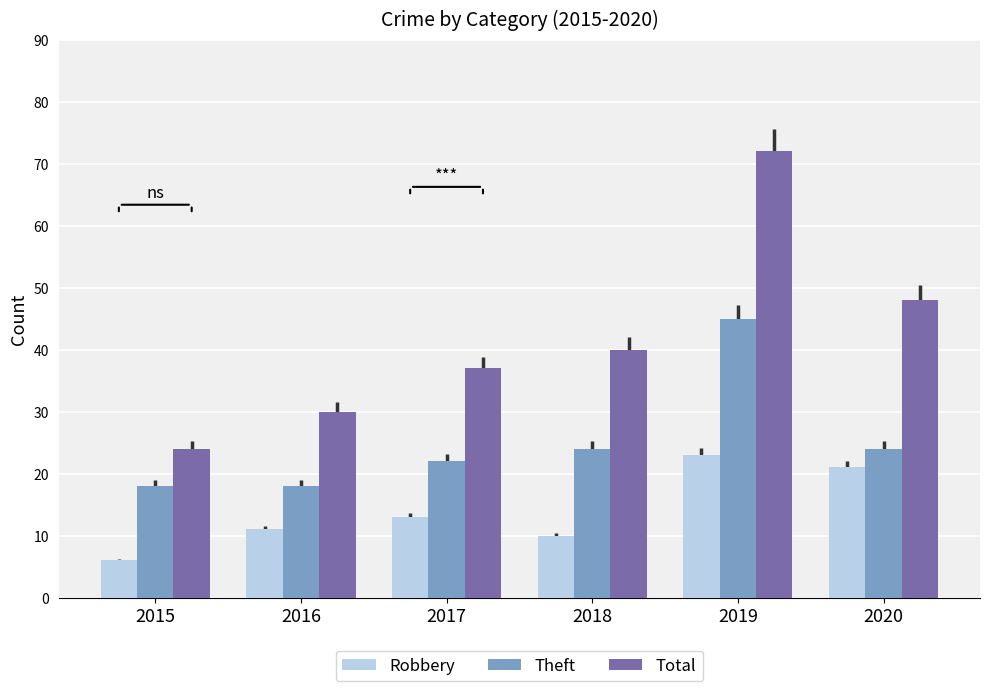

What is the value of the Robbery bar at the 6th from the left?

21